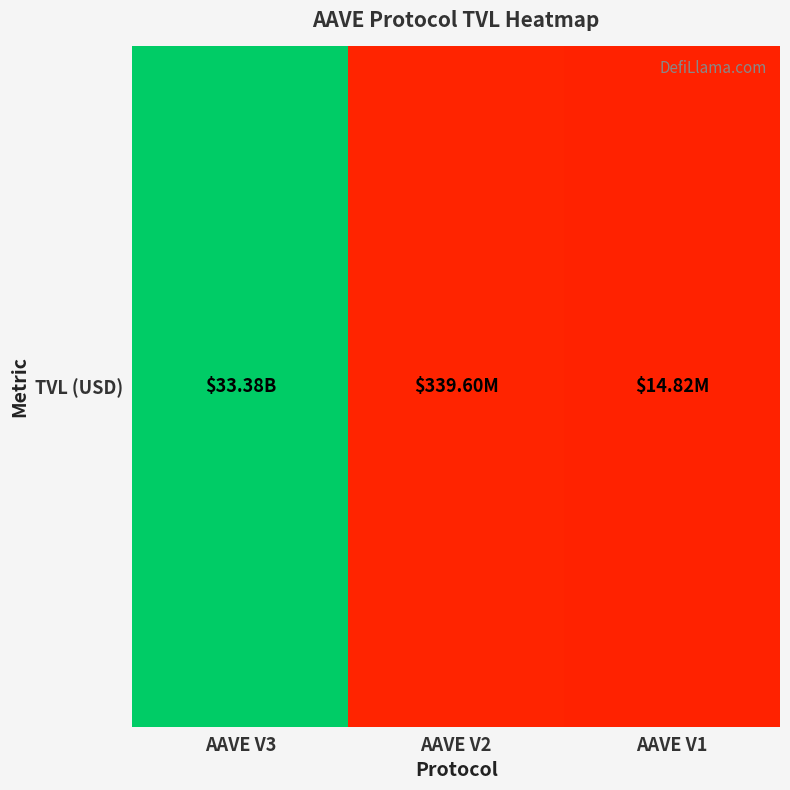

At which label does the data first exceed 339604981?

AAVE V3